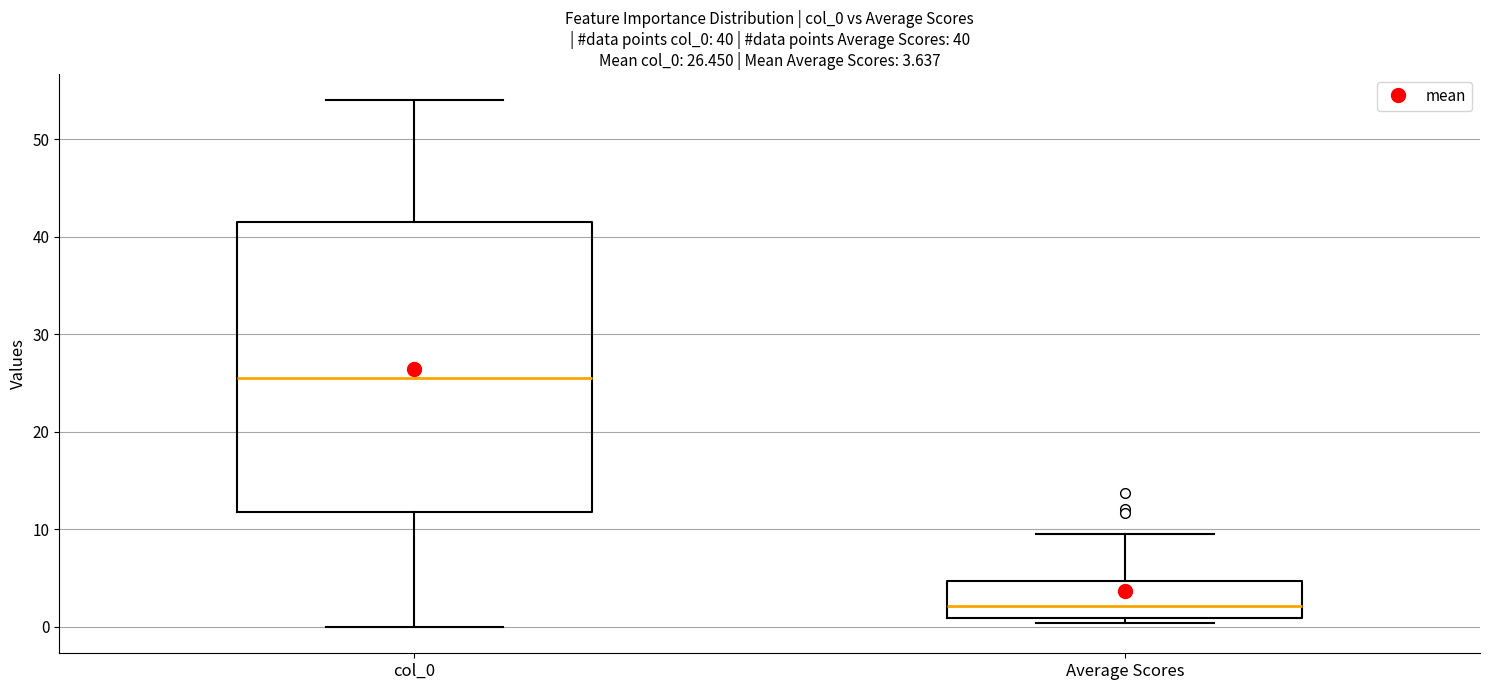

Which box's median line is the highest?

col_0